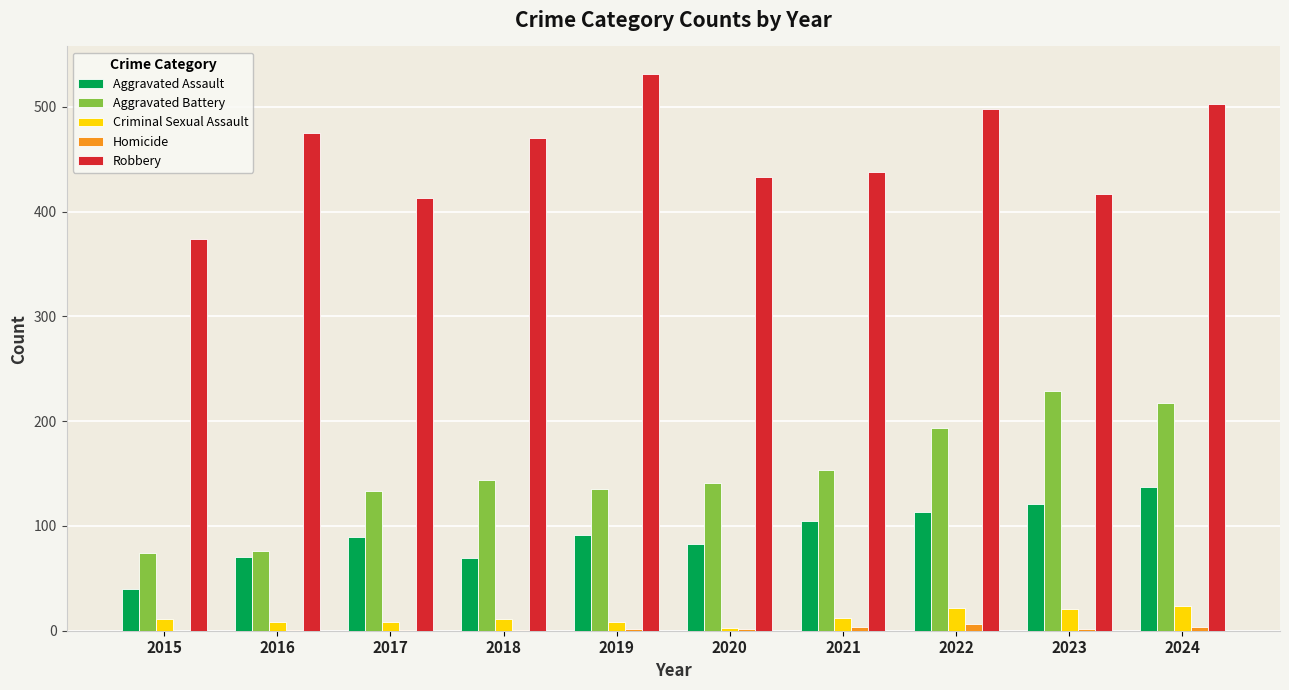

Is it true that Aggravated Battery equals 69 at 2021?

False